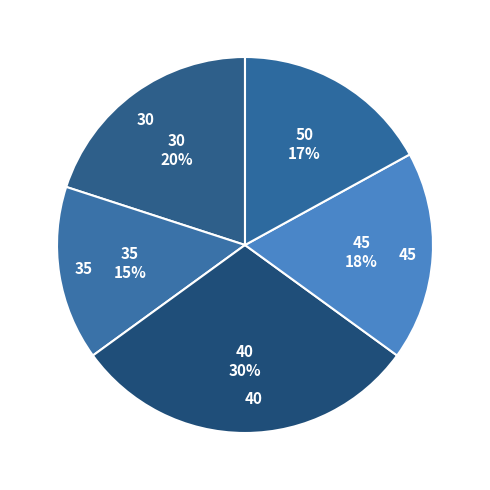

True or false: 30 accounts for 33% of the total.

False